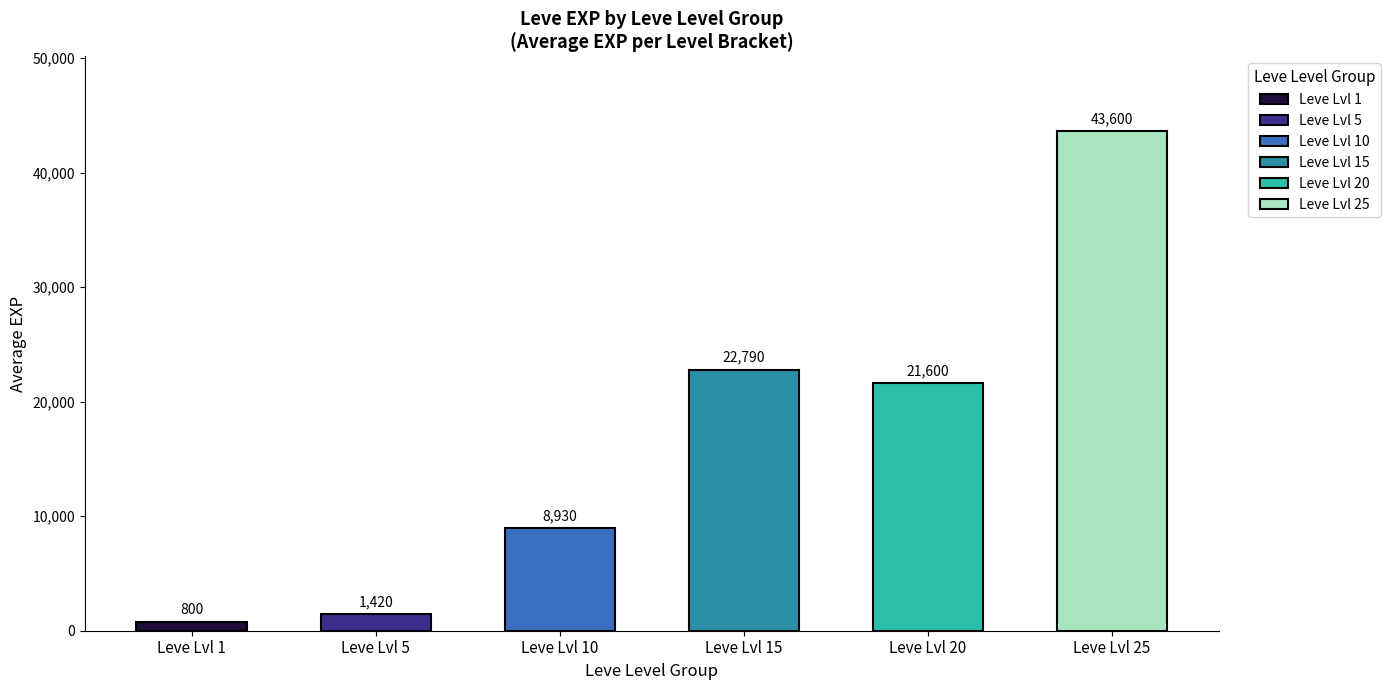

List the labels in order of value, largest first.

Leve Lvl 25, Leve Lvl 15, Leve Lvl 20, Leve Lvl 10, Leve Lvl 5, Leve Lvl 1